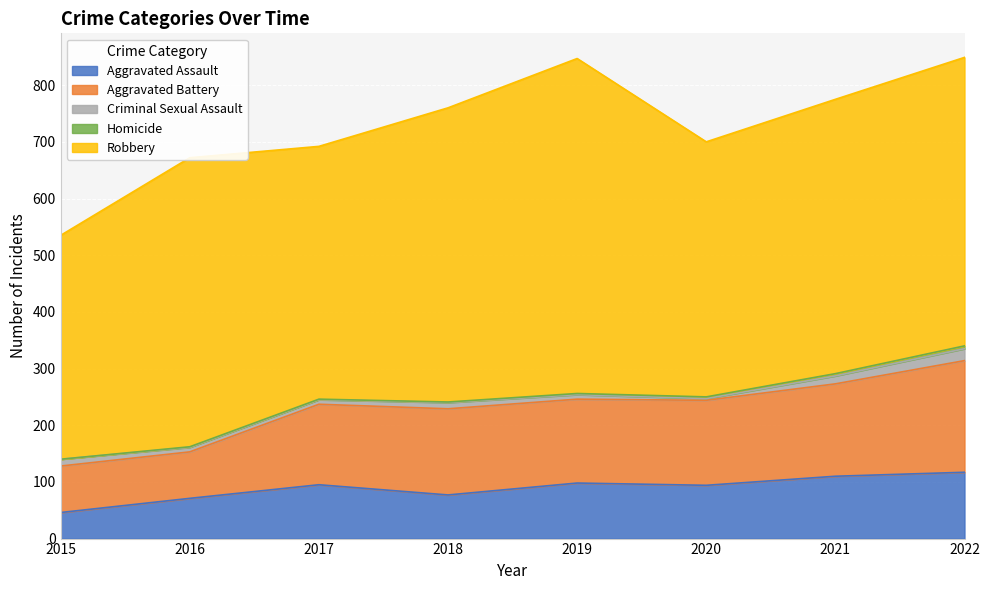

True or false: Robbery and Aggravated Assault cross at least once.

False